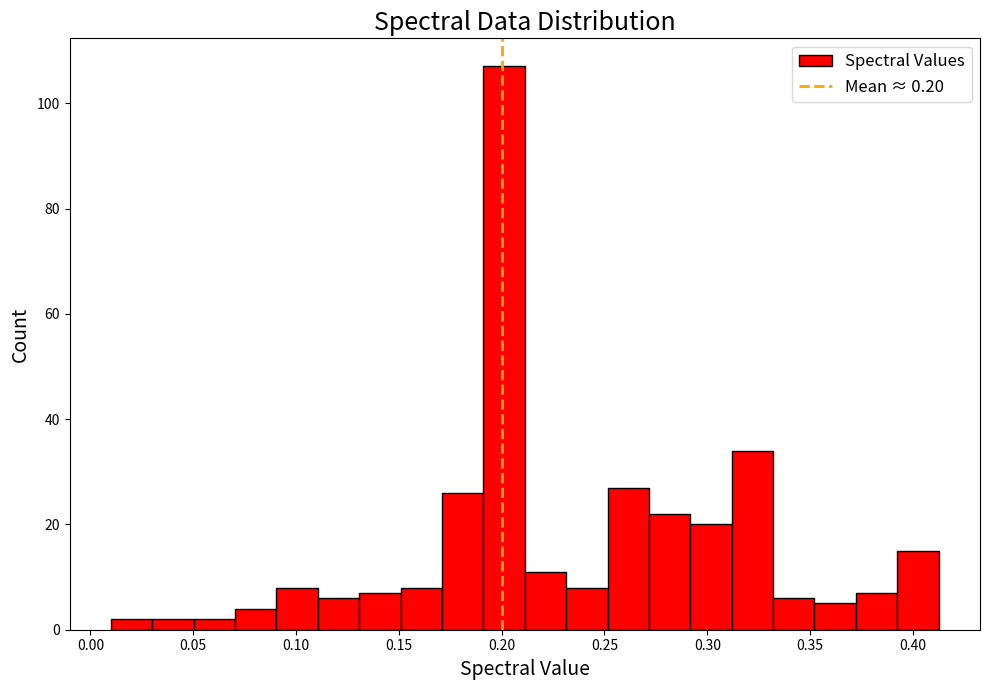

Reading left to right, list every bar in this chart as the range it spans on the x-axis followed by its height. Neither the bar edges nor the heights are printed on the chart, so give them approximately, as read against the axes.

0.01 to 0.03: 2
0.03 to 0.05: 2
0.05 to 0.07: 2
0.07 to 0.09: 4
0.09 to 0.11: 8
0.11 to 0.13: 6
0.13 to 0.15: 8
0.15 to 0.17: 8
0.17 to 0.19: 26
0.19 to 0.21: 108
0.21 to 0.23: 12
0.23 to 0.25: 8
0.25 to 0.27: 28
0.27 to 0.29: 22
0.29 to 0.31: 20
0.31 to 0.33: 34
0.33 to 0.35: 6
0.35 to 0.37: 6
0.37 to 0.39: 8
0.39 to 0.41: 16